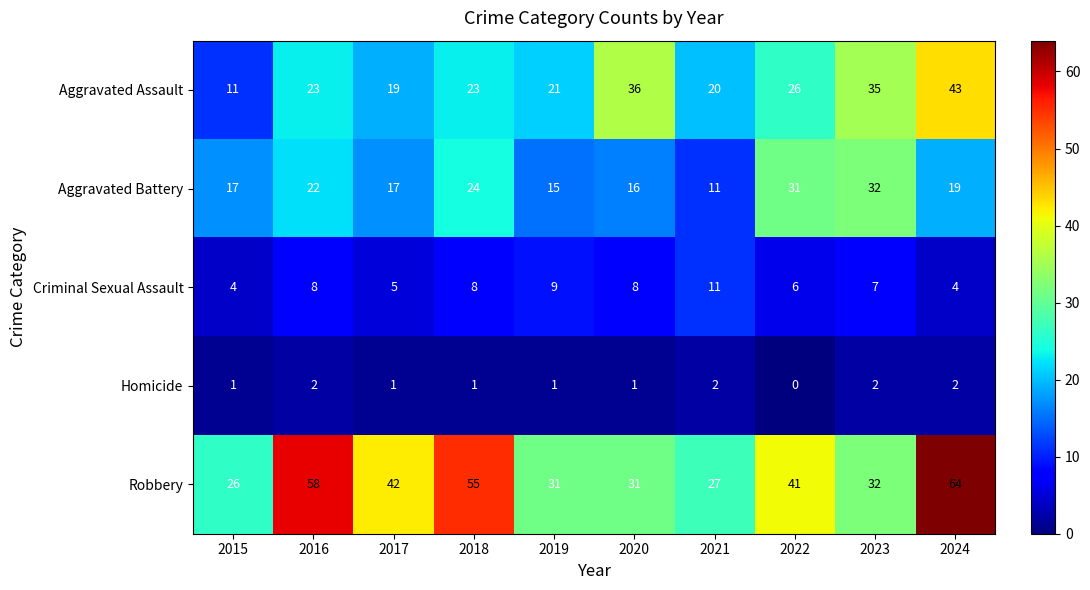

Which label corresponds to the largest value in the chart?

2024